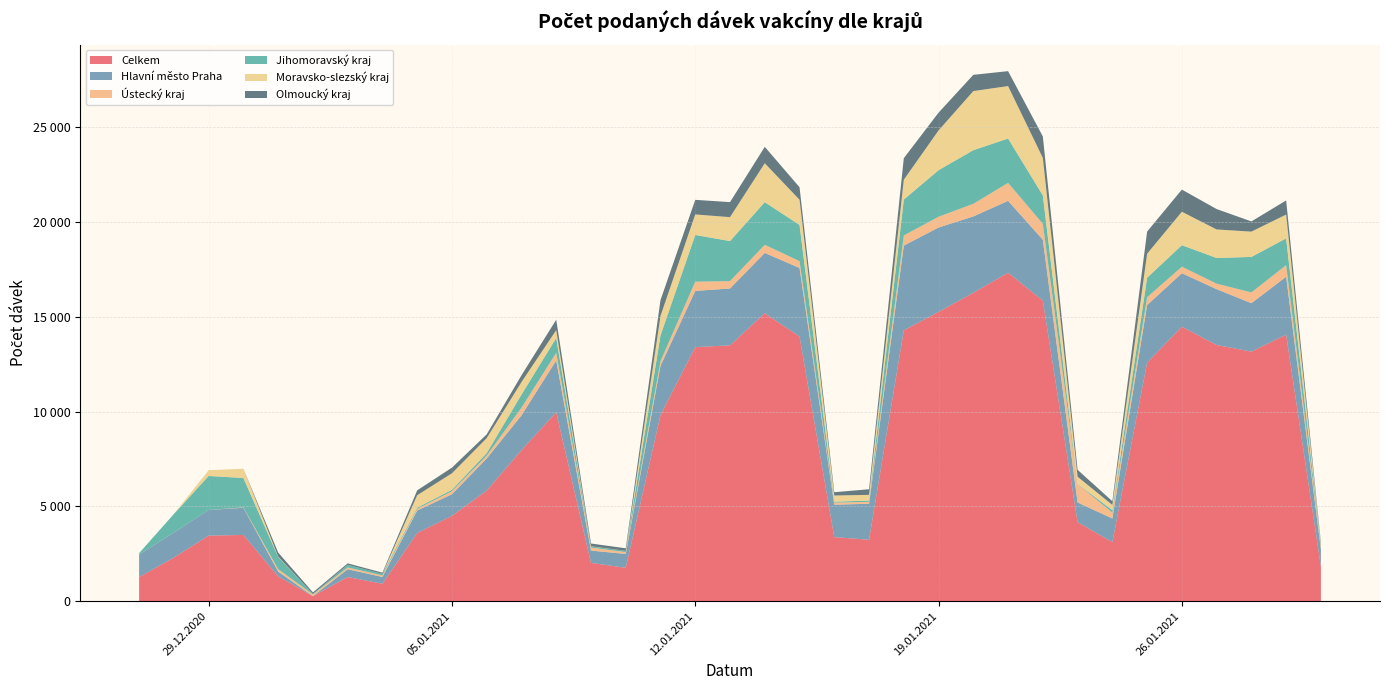

Reading left to right, transcribe all the data shown in this chart.

Celkem: 27.12.2020=1266	28.12.2020=2299	29.12.2020=3456	30.12.2020=3493	31.12.2020=1305	01.01.2021=263	02.01.2021=1272	03.01.2021=918	04.01.2021=3594	05.01.2021=4500	06.01.2021=5835	07.01.2021=7962	08.01.2021=9968	09.01.2021=2018	10.01.2021=1759	11.01.2021=9816	12.01.2021=13402	13.01.2021=13495	14.01.2021=15190	15.01.2021=13958	16.01.2021=3378	17.01.2021=3240	18.01.2021=14286	19.01.2021=15261	20.01.2021=16269	21.01.2021=17326	22.01.2021=15854	23.01.2021=4164	24.01.2021=3111	25.01.2021=12583	26.01.2021=14478	27.01.2021=13513	28.01.2021=13165	29.01.2021=14060	30.01.2021=1816
Hlavní město Praha: 27.12.2020=1188	28.12.2020=1321	29.12.2020=1356	30.12.2020=1433	31.12.2020=255	01.01.2021=1	02.01.2021=411	03.01.2021=358	04.01.2021=1186	05.01.2021=1141	06.01.2021=1691	07.01.2021=1837	08.01.2021=2729	09.01.2021=649	10.01.2021=732	11.01.2021=2599	12.01.2021=2964	13.01.2021=3000	14.01.2021=3182	15.01.2021=3618	16.01.2021=1710	17.01.2021=1898	18.01.2021=4471	19.01.2021=4452	20.01.2021=4027	21.01.2021=3791	22.01.2021=3211	23.01.2021=1040	24.01.2021=1250	25.01.2021=3036	26.01.2021=2822	27.01.2021=2945	28.01.2021=2554	29.01.2021=3057	30.01.2021=923
Ústecký kraj: 27.12.2020=1	28.12.2020=0	29.12.2020=0	30.12.2020=18	31.12.2020=130	01.01.2021=90	02.01.2021=94	03.01.2021=79	04.01.2021=89	05.01.2021=158	06.01.2021=153	07.01.2021=405	08.01.2021=404	09.01.2021=159	10.01.2021=96	11.01.2021=243	12.01.2021=488	13.01.2021=388	14.01.2021=428	15.01.2021=361	16.01.2021=108	17.01.2021=101	18.01.2021=537	19.01.2021=567	20.01.2021=665	21.01.2021=950	22.01.2021=843	23.01.2021=970	24.01.2021=310	25.01.2021=413	26.01.2021=344	27.01.2021=290	28.01.2021=569	29.01.2021=610	30.01.2021=153
Jihomoravský kraj: 27.12.2020=74	28.12.2020=978	29.12.2020=1792	30.12.2020=1553	31.12.2020=639	01.01.2021=30	02.01.2021=138	03.01.2021=87	04.01.2021=62	05.01.2021=77	06.01.2021=132	07.01.2021=691	08.01.2021=781	09.01.2021=58	10.01.2021=68	11.01.2021=1363	12.01.2021=2464	13.01.2021=2114	14.01.2021=2248	15.01.2021=1913	16.01.2021=50	17.01.2021=67	18.01.2021=1893	19.01.2021=2457	20.01.2021=2830	21.01.2021=2340	22.01.2021=1500	23.01.2021=12	24.01.2021=126	25.01.2021=1030	26.01.2021=1136	27.01.2021=1355	28.01.2021=1873	29.01.2021=1412	30.01.2021=74
Moravsko-slezský kraj: 27.12.2020=1	28.12.2020=0	29.12.2020=306	30.12.2020=487	31.12.2020=24	01.01.2021=0	02.01.2021=0	03.01.2021=0	04.01.2021=658	05.01.2021=870	06.01.2021=790	07.01.2021=662	08.01.2021=416	09.01.2021=12	10.01.2021=1	11.01.2021=1027	12.01.2021=1084	13.01.2021=1262	14.01.2021=2056	15.01.2021=1327	16.01.2021=327	17.01.2021=301	18.01.2021=1047	19.01.2021=2098	20.01.2021=3119	21.01.2021=2768	22.01.2021=1974	23.01.2021=377	24.01.2021=280	25.01.2021=1267	26.01.2021=1764	27.01.2021=1506	28.01.2021=1334	29.01.2021=1257	30.01.2021=42
Olmoucký kraj: 27.12.2020=0	28.12.2020=0	29.12.2020=0	30.12.2020=0	31.12.2020=212	01.01.2021=79	02.01.2021=78	03.01.2021=61	04.01.2021=255	05.01.2021=297	06.01.2021=198	07.01.2021=357	08.01.2021=548	09.01.2021=145	10.01.2021=132	11.01.2021=835	12.01.2021=769	13.01.2021=793	14.01.2021=864	15.01.2021=661	16.01.2021=174	17.01.2021=296	18.01.2021=1136	19.01.2021=937	20.01.2021=857	21.01.2021=787	22.01.2021=1135	23.01.2021=364	24.01.2021=194	25.01.2021=1169	26.01.2021=1169	27.01.2021=1076	28.01.2021=538	29.01.2021=744	30.01.2021=76